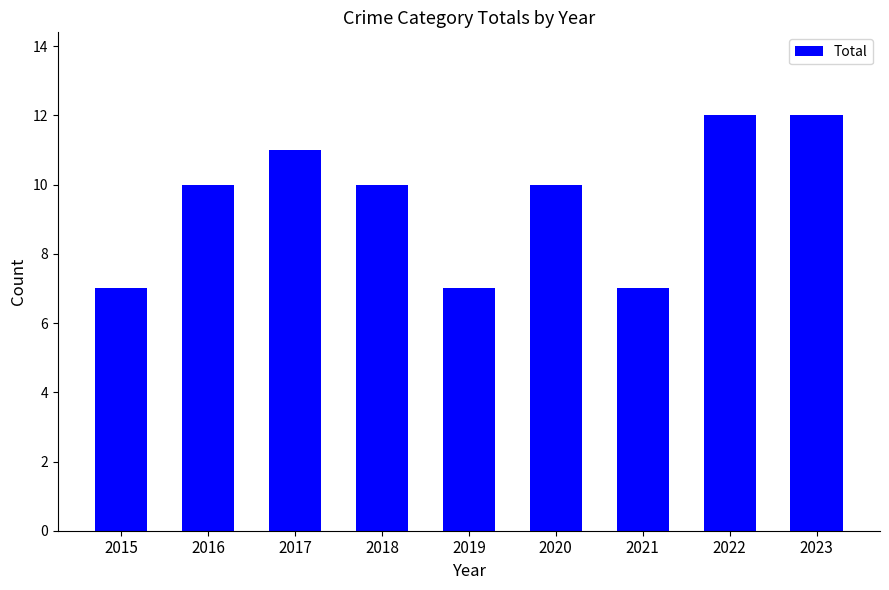

Is it true that the value at 2019 is 12?

False